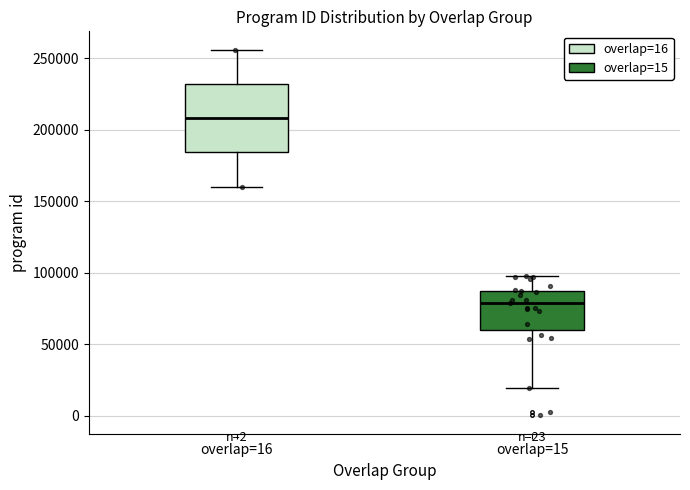

Reading left to right, read every box against the y-axis: the position of its median line, the range the box covers, and the ends of its whiskers. The values are not printed on the chart, so give them approximately, as read against the axis.

overlap=16: median 210000, box 185000 to 230000, whiskers 160000 to 255000
overlap=15: median 80000, box 60000 to 85000, whiskers 20000 to 100000